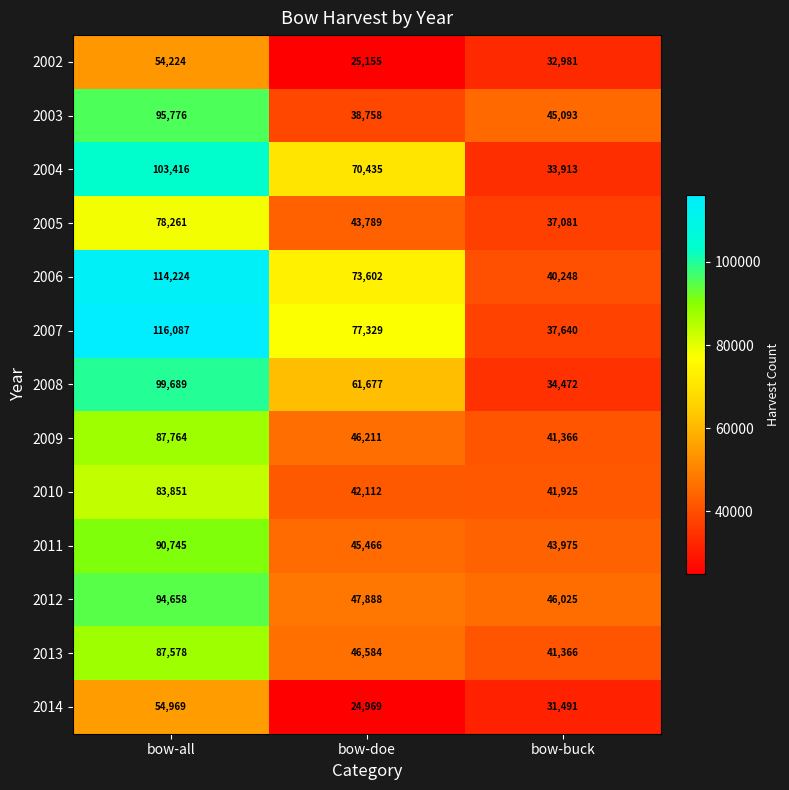

At which category is the sum across all series the highest?

bow-all